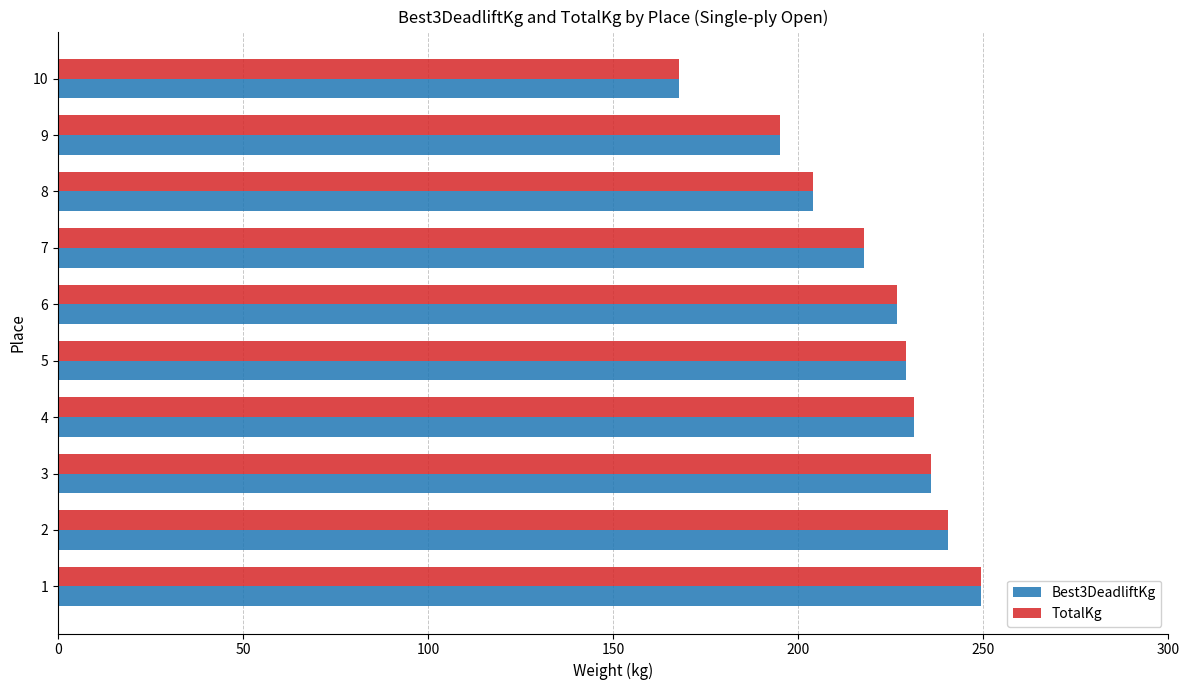

The value of Best3DeadliftKg at 3 is 235.9. True or false?

True